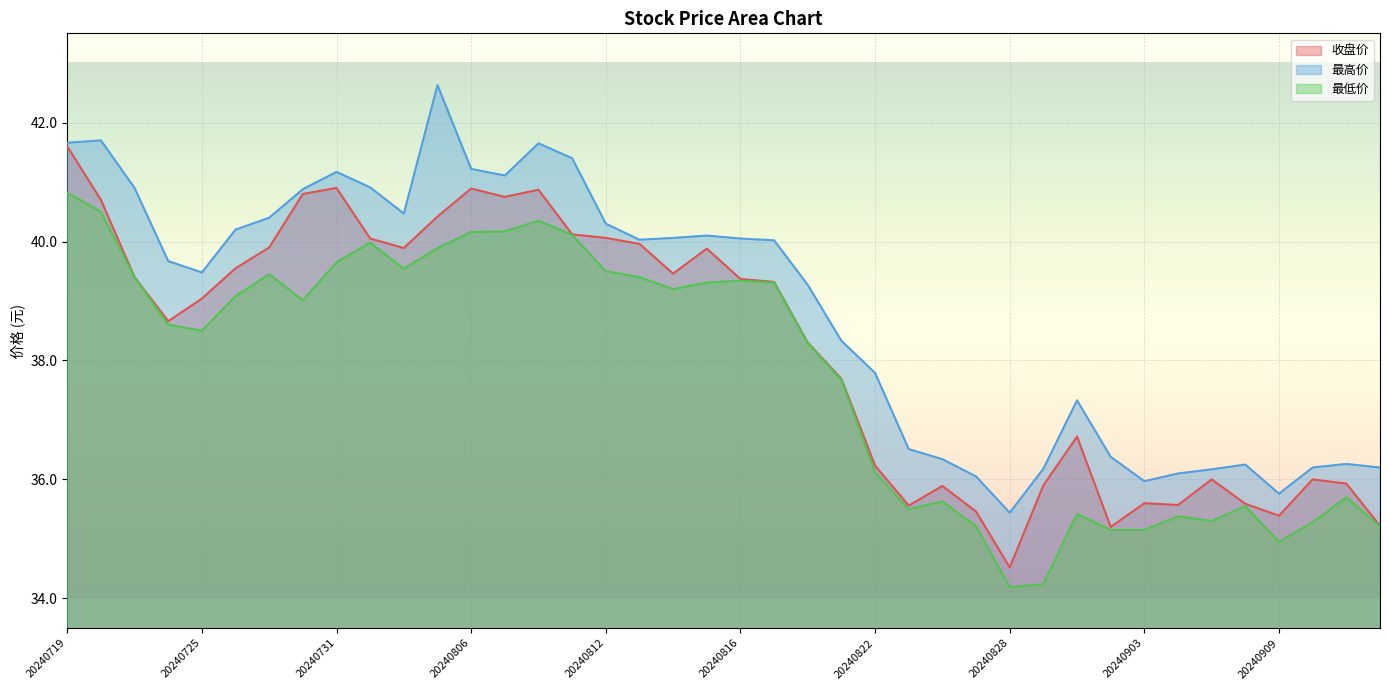

Reading left to right, transcribe all the data shown in this chart.

收盘价: 41.6	40.7	39.4	38.7	39.0	39.5	39.9	40.8	40.9	40.0	39.9	40.4	40.9	40.8	40.9	40.1	40.1	40.0	39.5	39.9	39.4	39.3	38.3	37.7	36.2	35.6	35.9	35.5	34.5	35.9	36.7	35.2	35.6	35.6	36.0	35.6	35.4	36.0	35.9	35.2
最高价: 41.7	41.7	40.9	39.7	39.5	40.2	40.4	40.9	41.2	40.9	40.5	42.6	41.2	41.1	41.6	41.4	40.3	40.0	40.1	40.1	40.0	40.0	39.3	38.3	37.8	36.5	36.3	36.0	35.4	36.2	37.3	36.4	36.0	36.1	36.2	36.2	35.8	36.2	36.3	36.2
最低价: 40.8	40.5	39.4	38.6	38.5	39.1	39.5	39.0	39.6	40.0	39.5	39.9	40.2	40.2	40.4	40.1	39.5	39.4	39.2	39.3	39.3	39.3	38.3	37.7	36.1	35.5	35.6	35.2	34.2	34.2	35.4	35.1	35.1	35.4	35.3	35.5	35.0	35.3	35.7	35.2